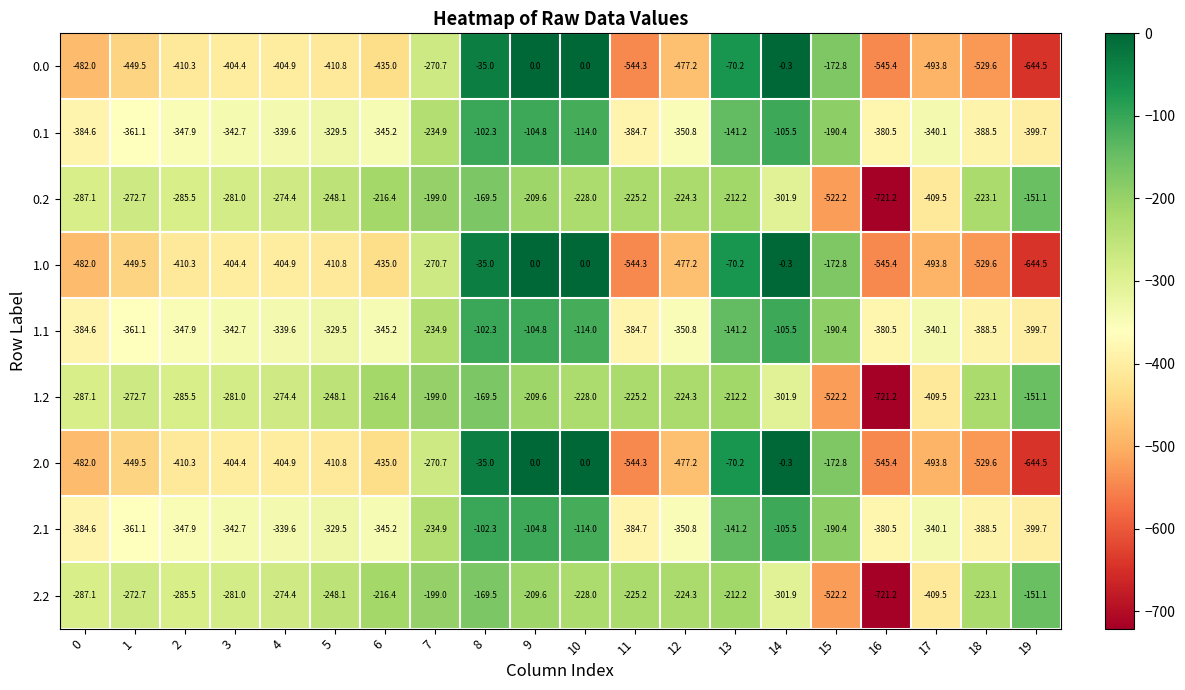

What is the sum of all 0.2 values?

-5662.0